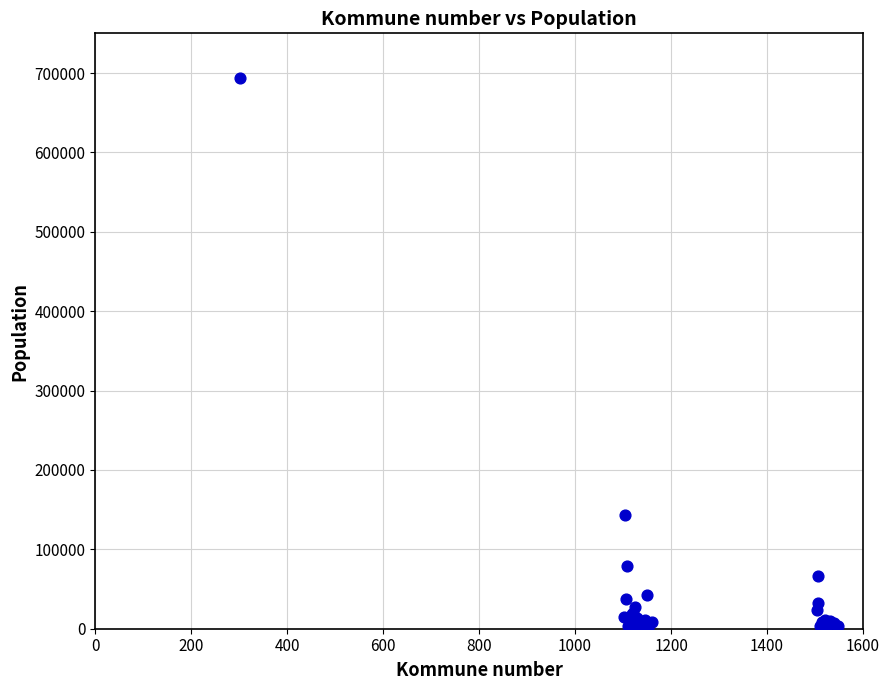

What Y value in the scatter plot is closest to 346846?

143574